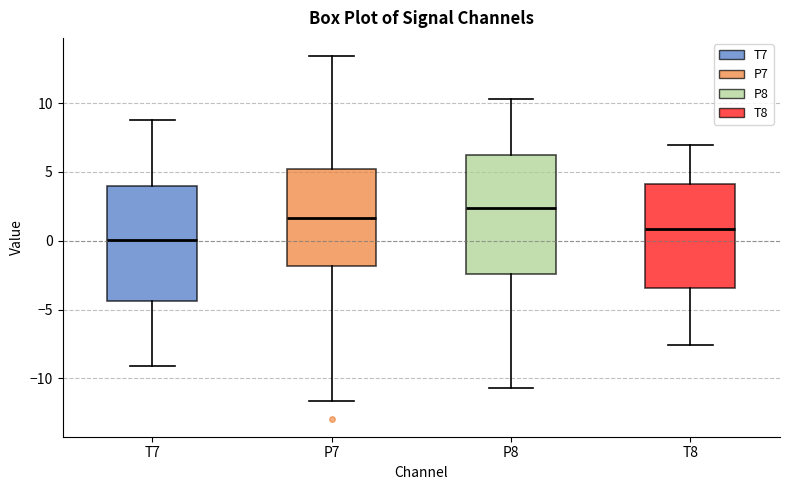

Where is the upper edge of the box for P7 on the y-axis? The values are not printed on the chart, so give them approximately, as read against the axis.

5.0